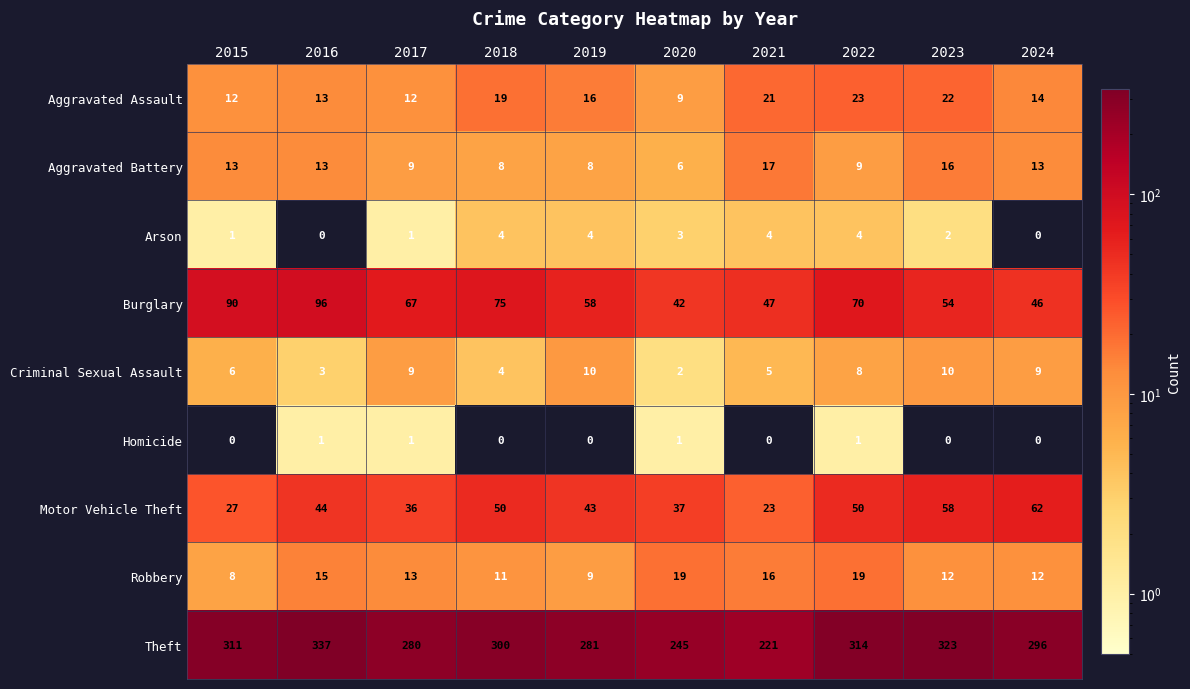

True or false: Burglary has a value of 58 at 2019.

True